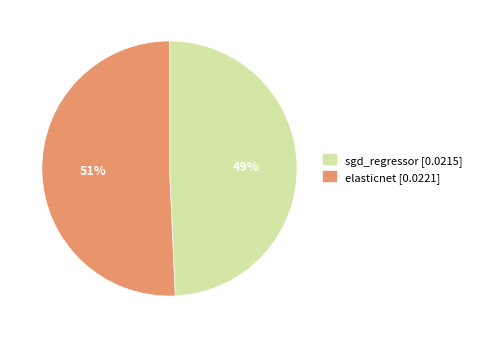

Is it true that elasticnet is 39% of the pie?

False